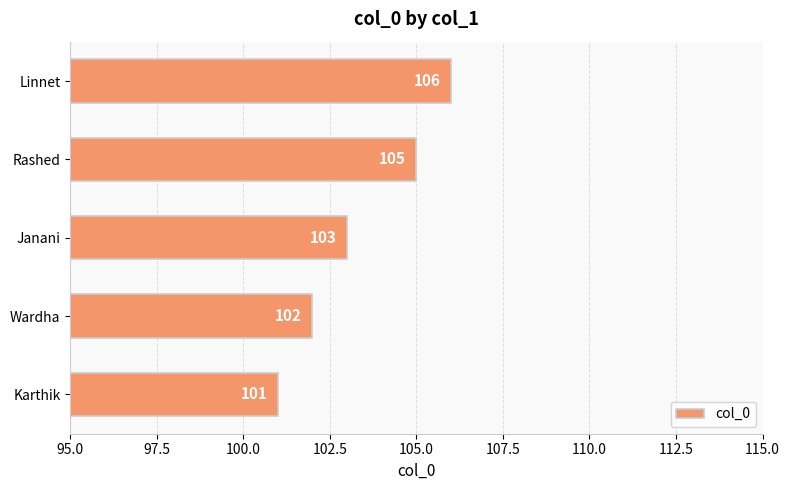

What is the sum of all values?

517